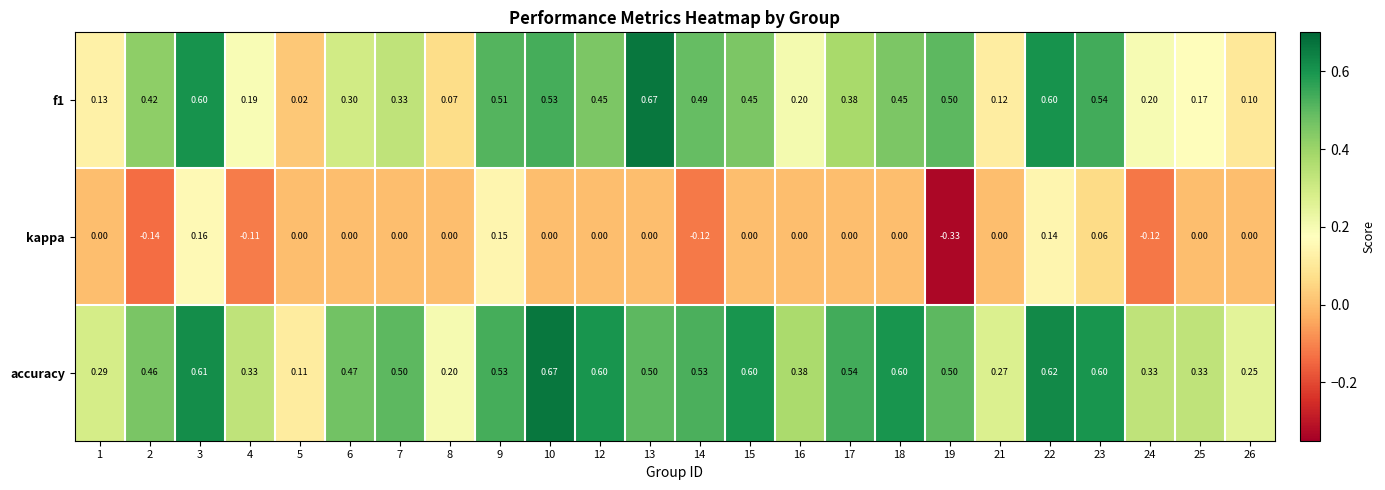

Which series has the largest total across all categories?

accuracy